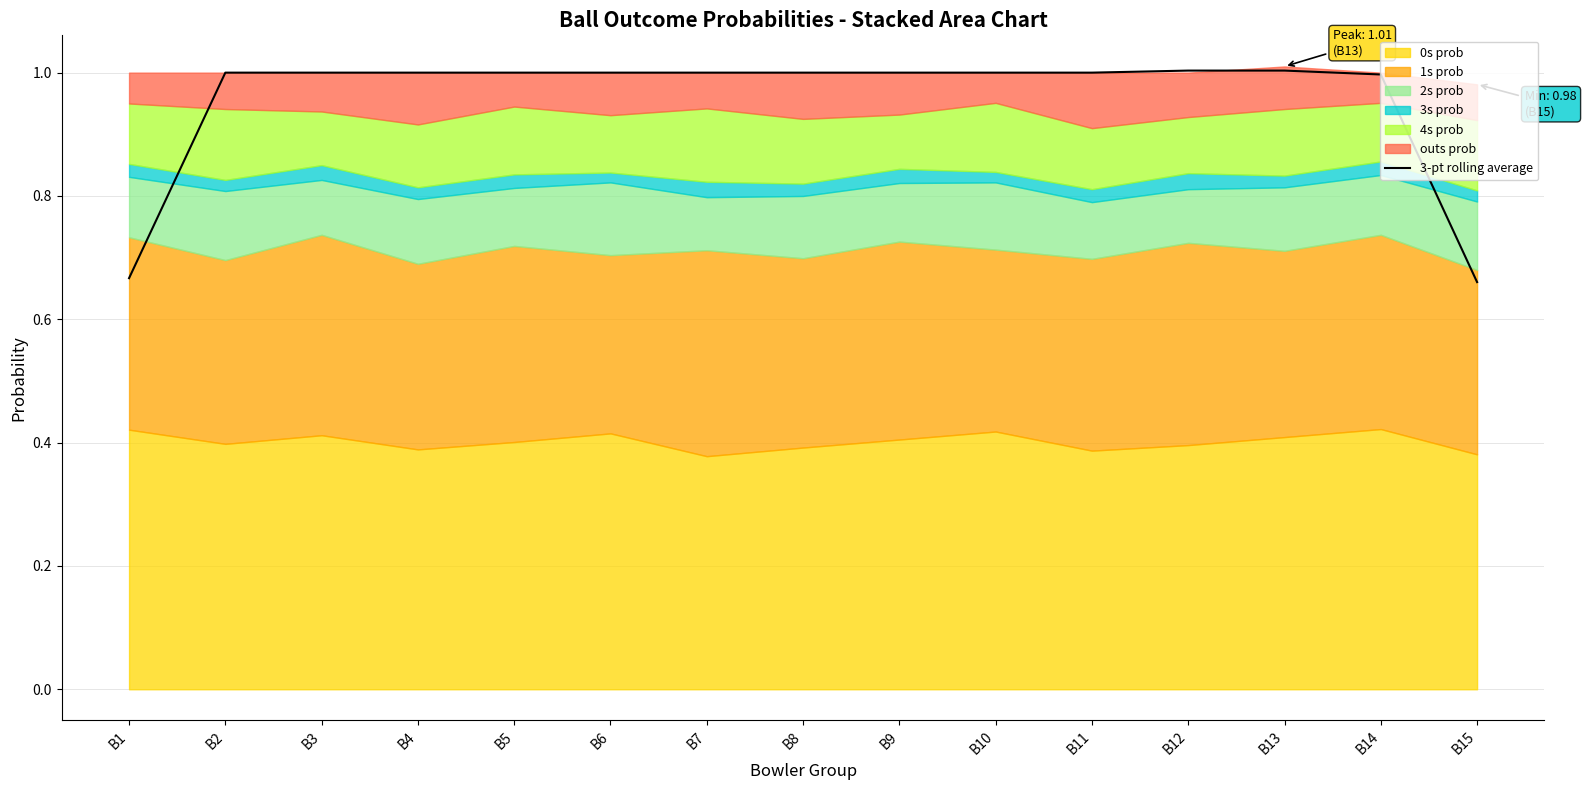

What is the average value?

1.0